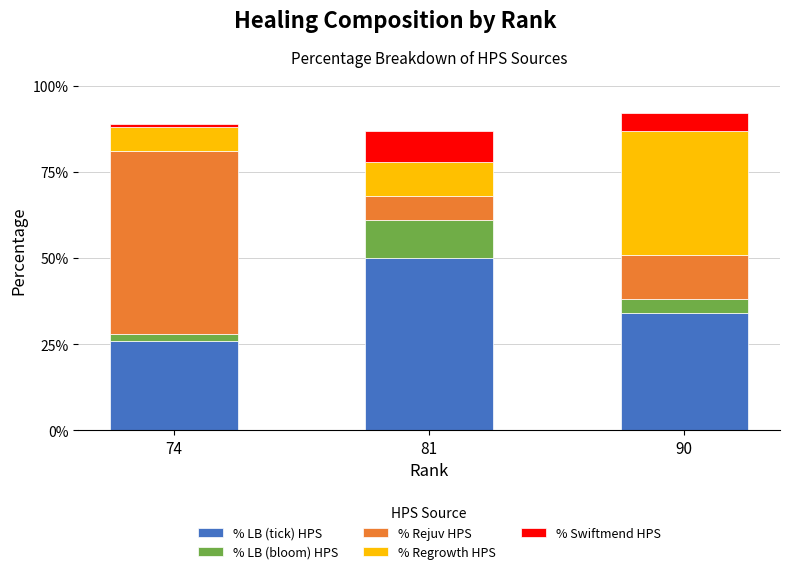

Does the chart contain stacked bars?

Yes